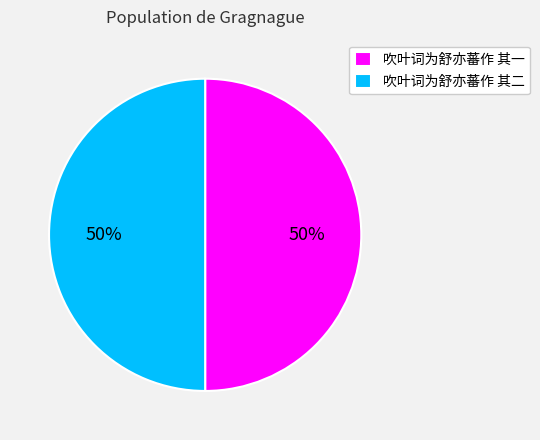

What is the ratio of the value at 吹叶词为舒亦蕃作 其二 to the value at 吹叶词为舒亦蕃作 其一?

1.0